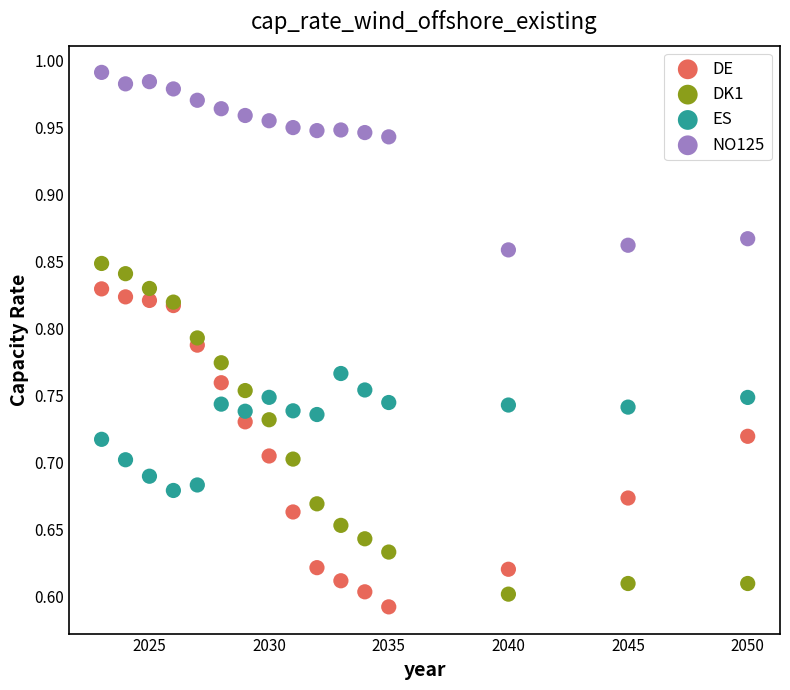

Which series has the widest spread of Y values?

DK1